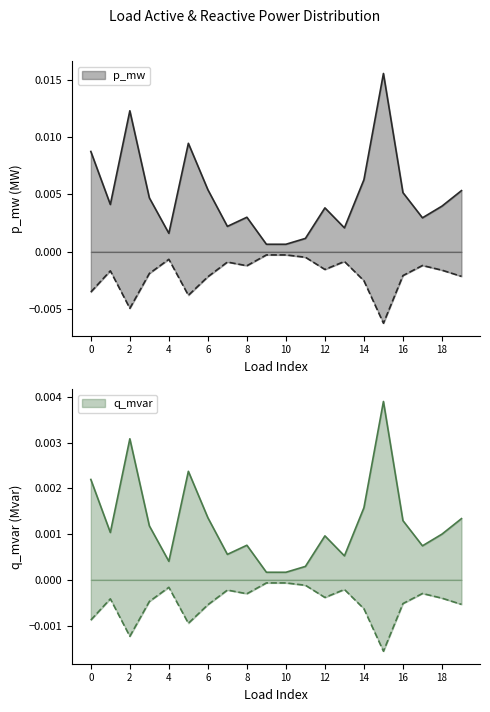

List the series in order of their peak value, highest first.

p_mw, q_mvar